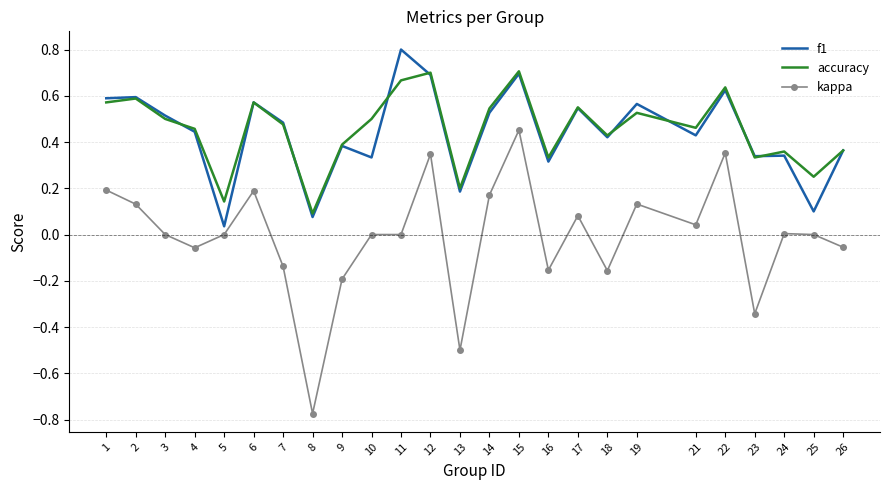

Which series has the widest spread of values?

kappa